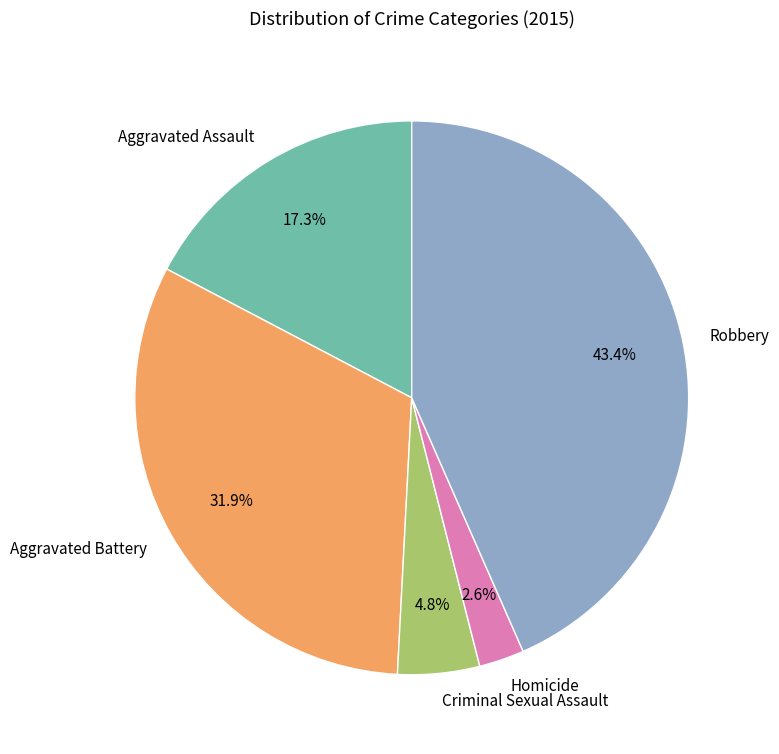

Which category has the biggest portion of the pie?

Robbery